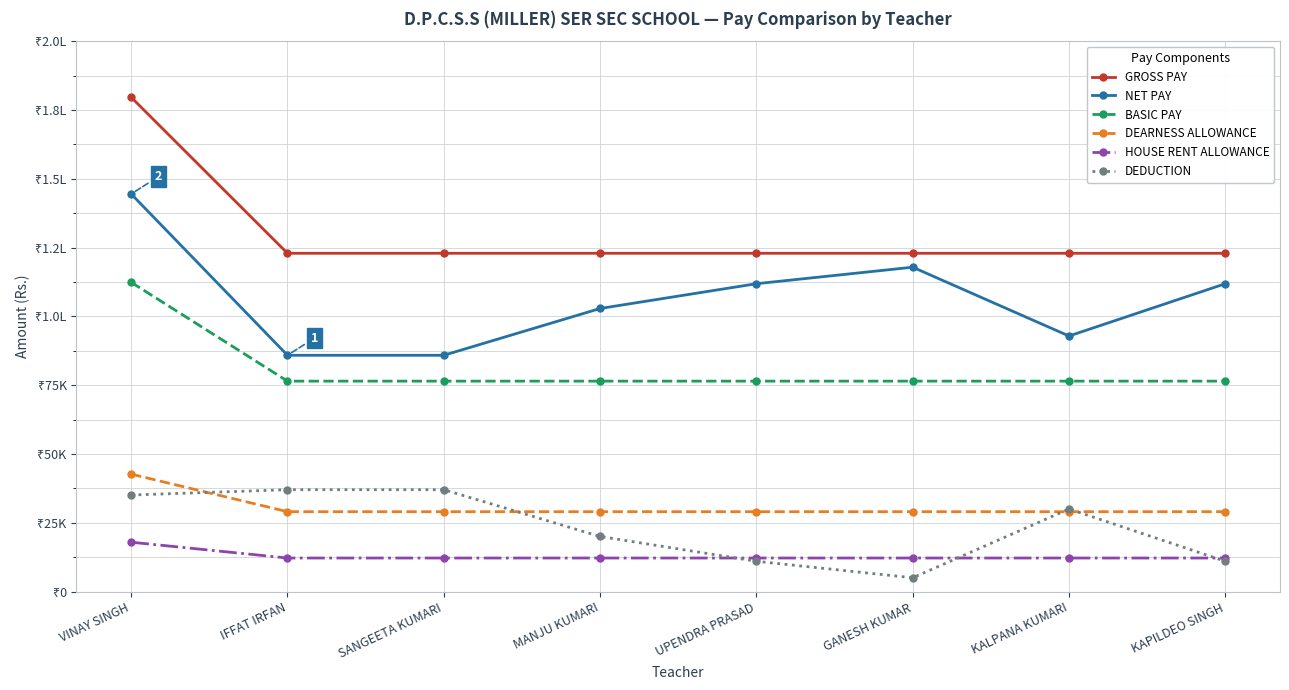

What is the average value of the HOUSE RENT ALLOWANCE series?

12958